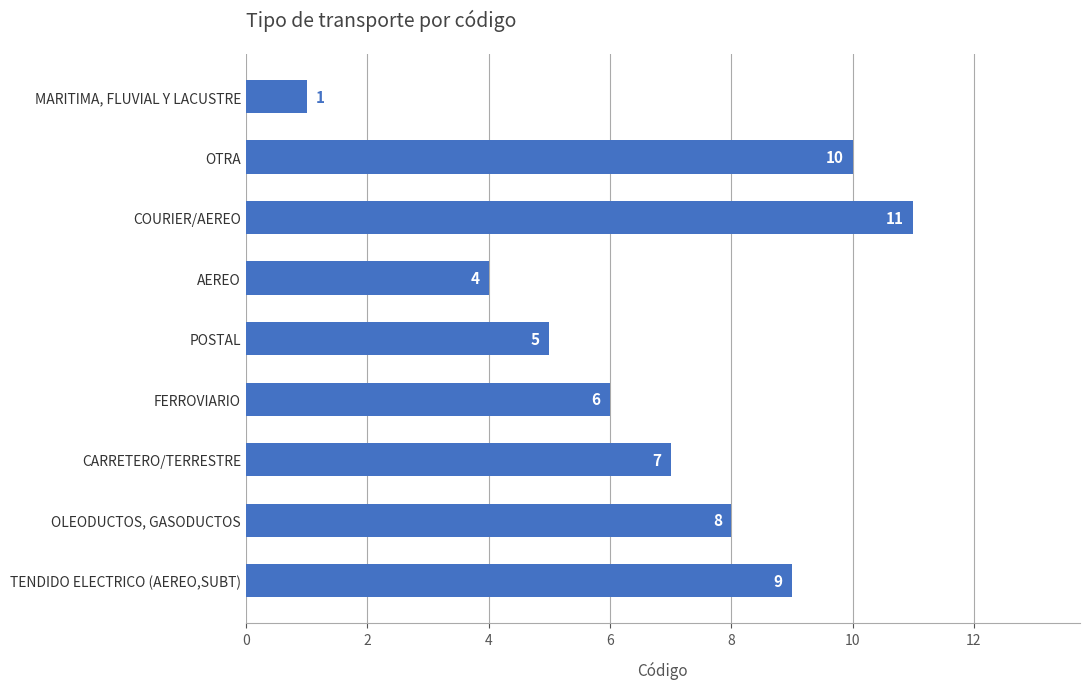

Are the bars horizontal?

Yes